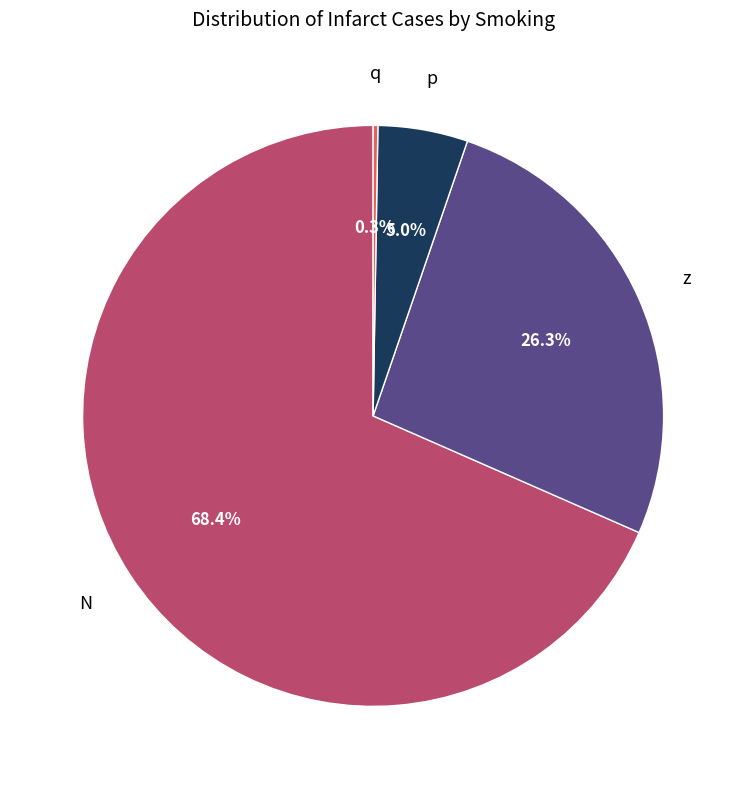

Does any single category account for the majority?

Yes